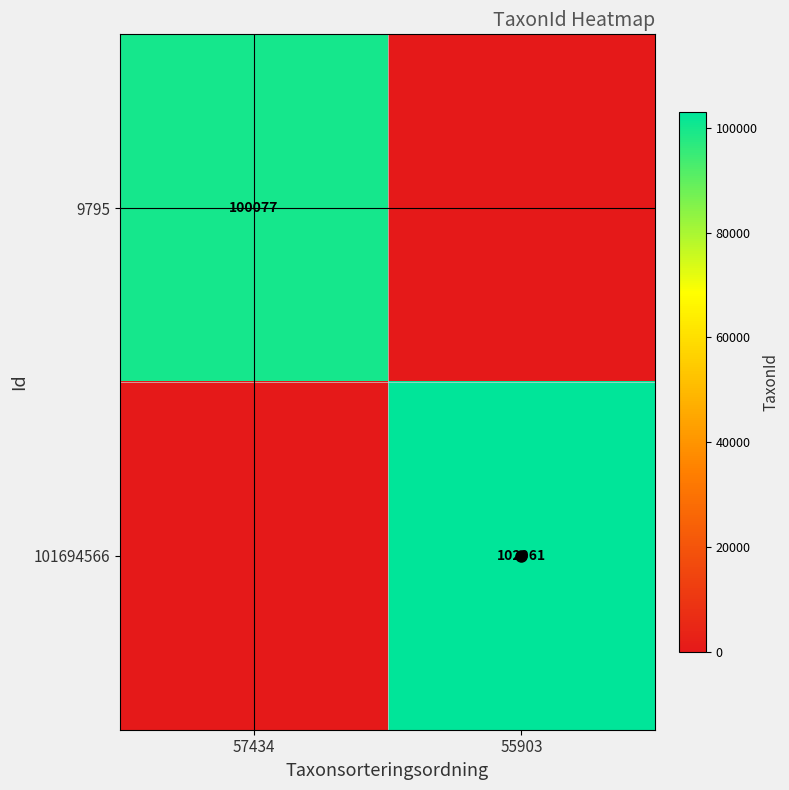

True or false: 101694566 has a value of 52751 at 55903.

False